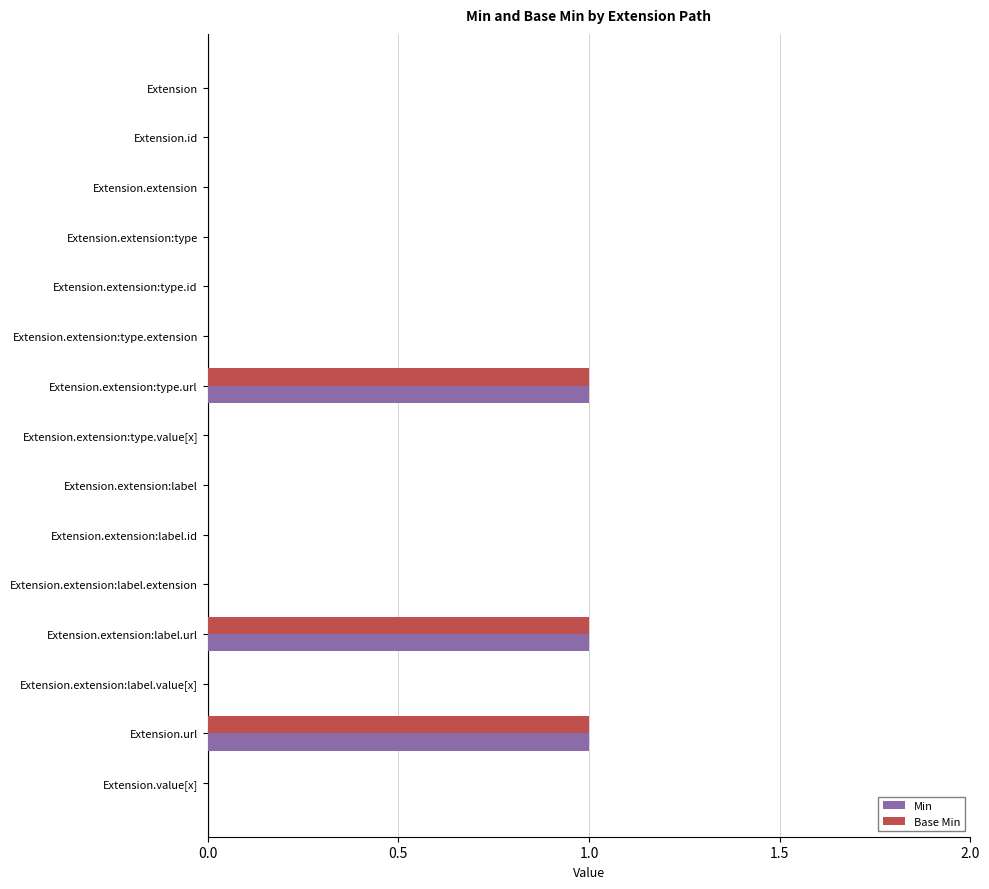

What is the sum of all Min values?

3